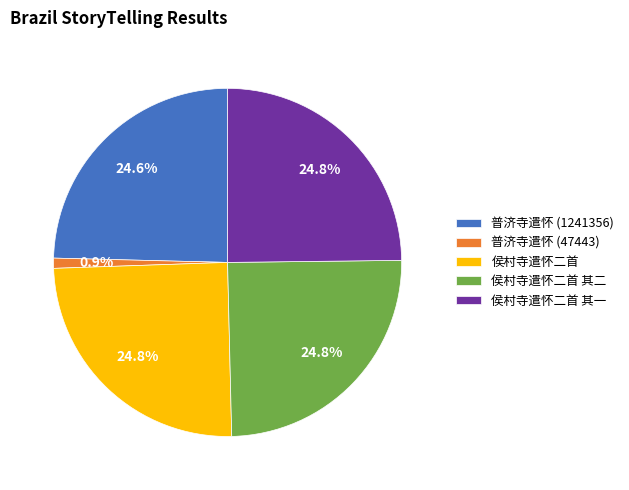

Do 侯村寺遣怀二首 其一 and 普济寺遣怀 (1241356) together represent more than half of the pie?

No